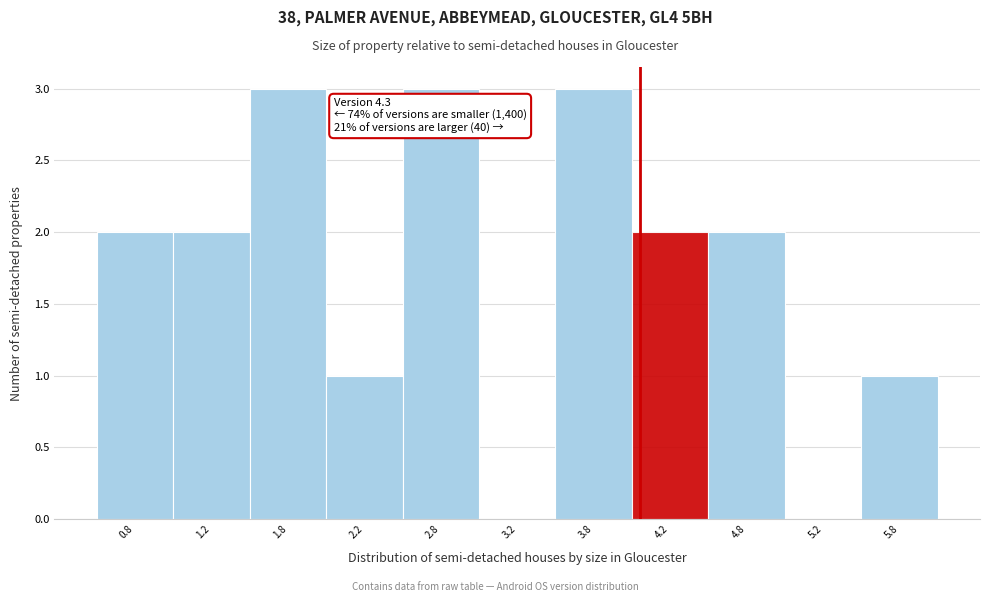

Reading left to right, transcribe all the data shown in this chart.

0.8=2	1.2=2	1.8=3	2.2=1	2.8=3	3.2=0	3.8=3	4.2=2	4.8=2	5.2=0	5.8=1